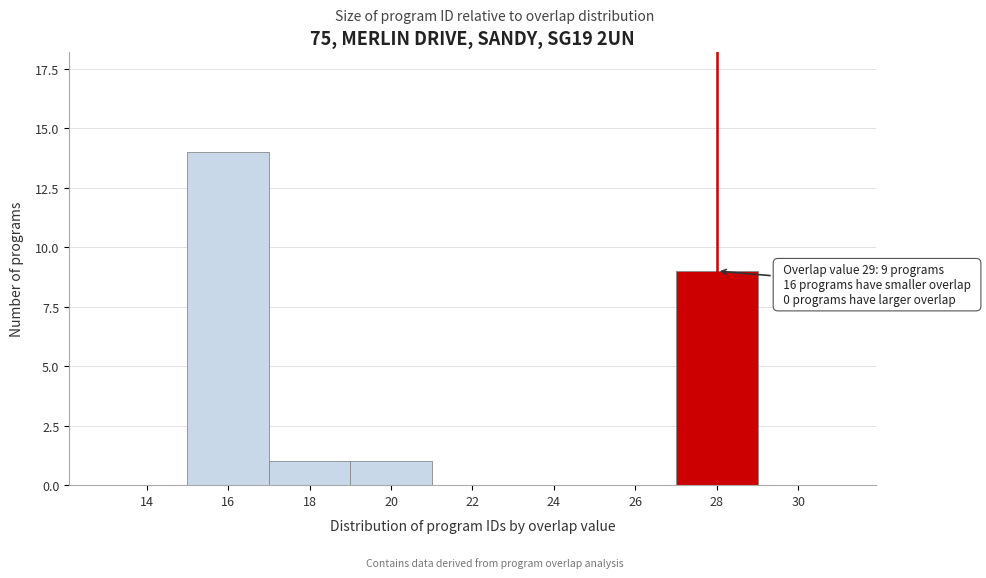

Reading right to left, what are all the values shown in this chart?

30=0	28=9	26=0	24=0	22=0	20=1	18=1	16=14	14=0